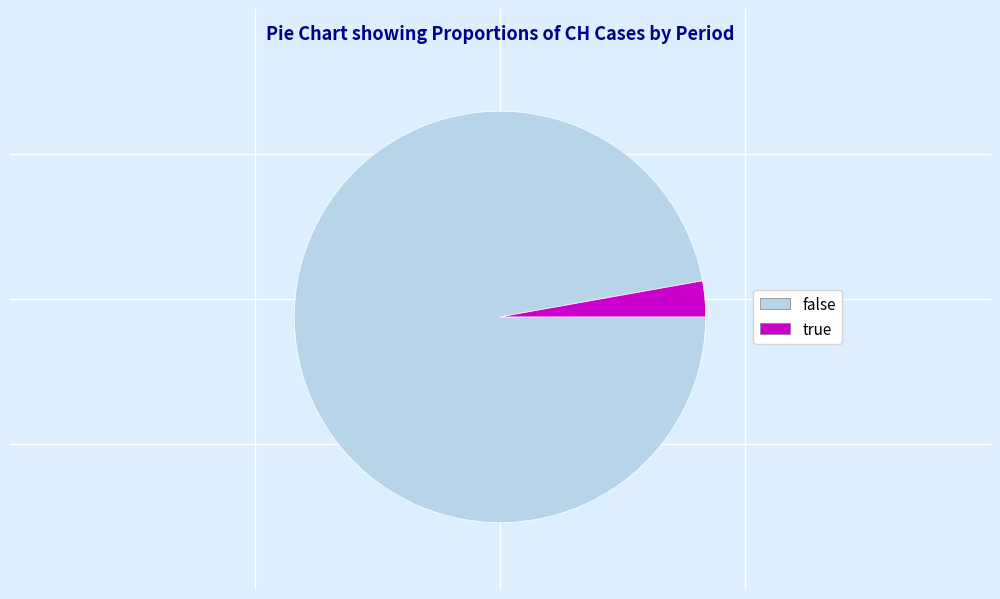

Which category has the biggest portion of the pie?

false